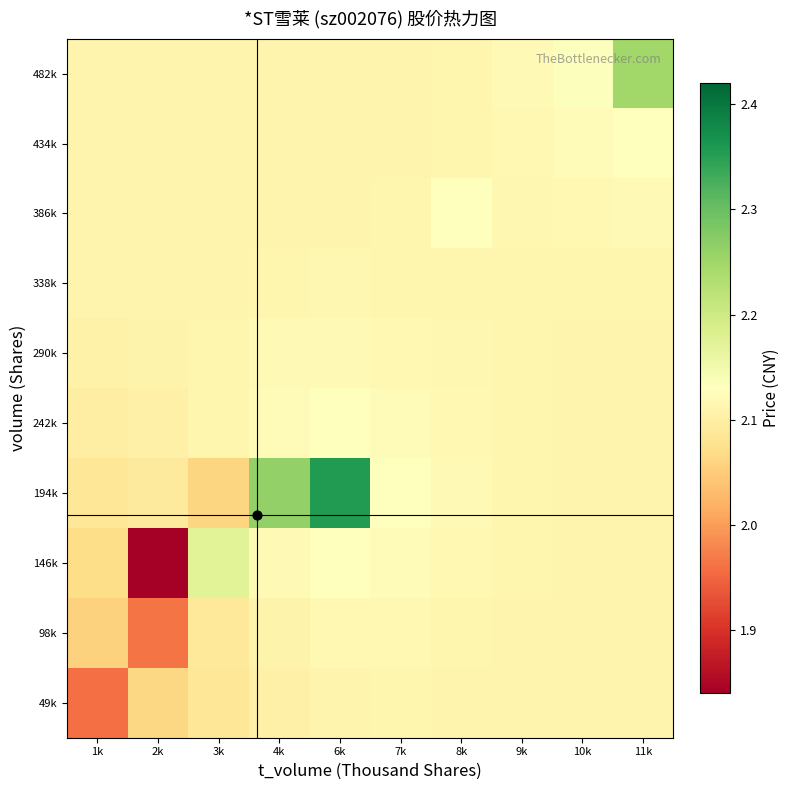

Reading left to right, transcribe all the data shown in this chart.

49k: 1k=2.0	2k=2.1	3k=2.1	4k=2.1	6k=2.1	7k=2.1	8k=2.1	9k=2.1	10k=2.1	11k=2.1
98k: 1k=2.1	2k=2.0	3k=2.1	4k=2.1	6k=2.1	7k=2.1	8k=2.1	9k=2.1	10k=2.1	11k=2.1
146k: 1k=2.1	2k=1.8	3k=2.2	4k=2.1	6k=2.1	7k=2.1	8k=2.1	9k=2.1	10k=2.1	11k=2.1
194k: 1k=2.1	2k=2.1	3k=2.1	4k=2.3	6k=2.4	7k=2.1	8k=2.1	9k=2.1	10k=2.1	11k=2.1
242k: 1k=2.1	2k=2.1	3k=2.1	4k=2.1	6k=2.1	7k=2.1	8k=2.1	9k=2.1	10k=2.1	11k=2.1
290k: 1k=2.1	2k=2.1	3k=2.1	4k=2.1	6k=2.1	7k=2.1	8k=2.1	9k=2.1	10k=2.1	11k=2.1
338k: 1k=2.1	2k=2.1	3k=2.1	4k=2.1	6k=2.1	7k=2.1	8k=2.1	9k=2.1	10k=2.1	11k=2.1
386k: 1k=2.1	2k=2.1	3k=2.1	4k=2.1	6k=2.1	7k=2.1	8k=2.1	9k=2.1	10k=2.1	11k=2.1
434k: 1k=2.1	2k=2.1	3k=2.1	4k=2.1	6k=2.1	7k=2.1	8k=2.1	9k=2.1	10k=2.1	11k=2.1
482k: 1k=2.1	2k=2.1	3k=2.1	4k=2.1	6k=2.1	7k=2.1	8k=2.1	9k=2.1	10k=2.1	11k=2.2